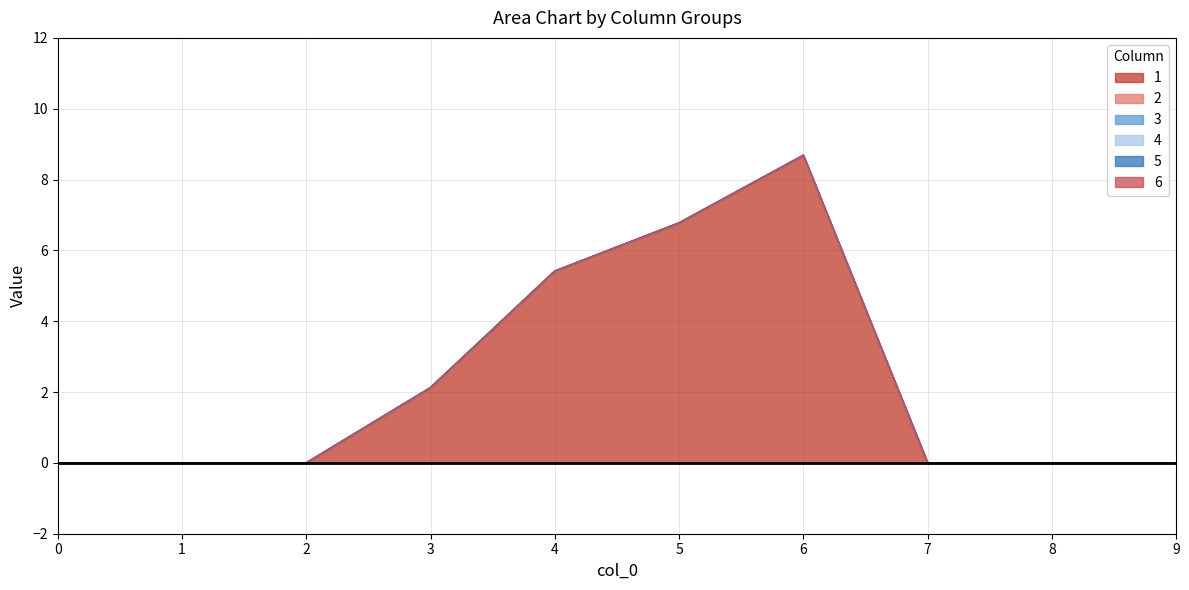

Which series changed the most between 5 and 8?

1